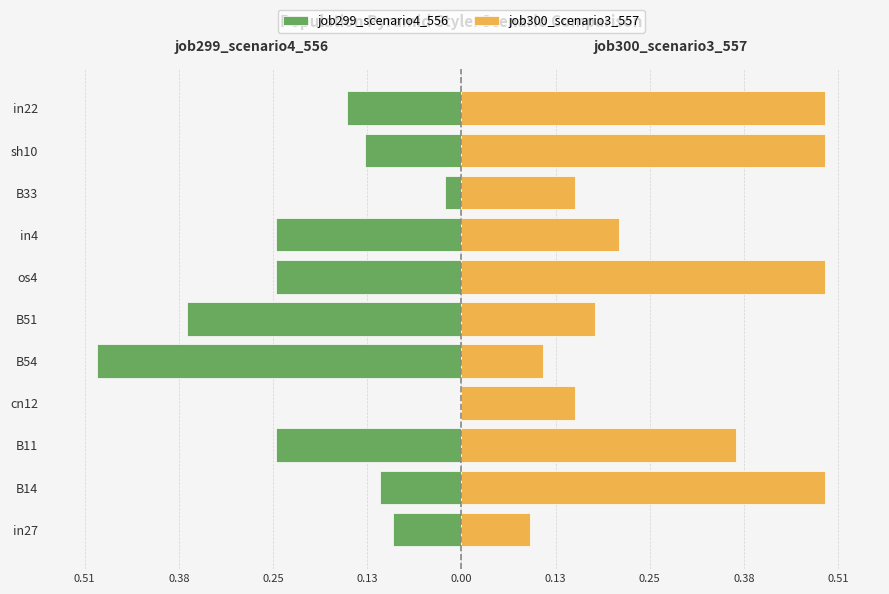

Reading right to left, transcribe all the data shown in this chart.

job299_scenario4_556: -0.2	-0.1	-0.0	-0.3	-0.3	-0.4	-0.5	0.0	-0.3	-0.1	-0.1
job300_scenario3_557: 0.5	0.5	0.2	0.2	0.5	0.2	0.1	0.2	0.4	0.5	0.1